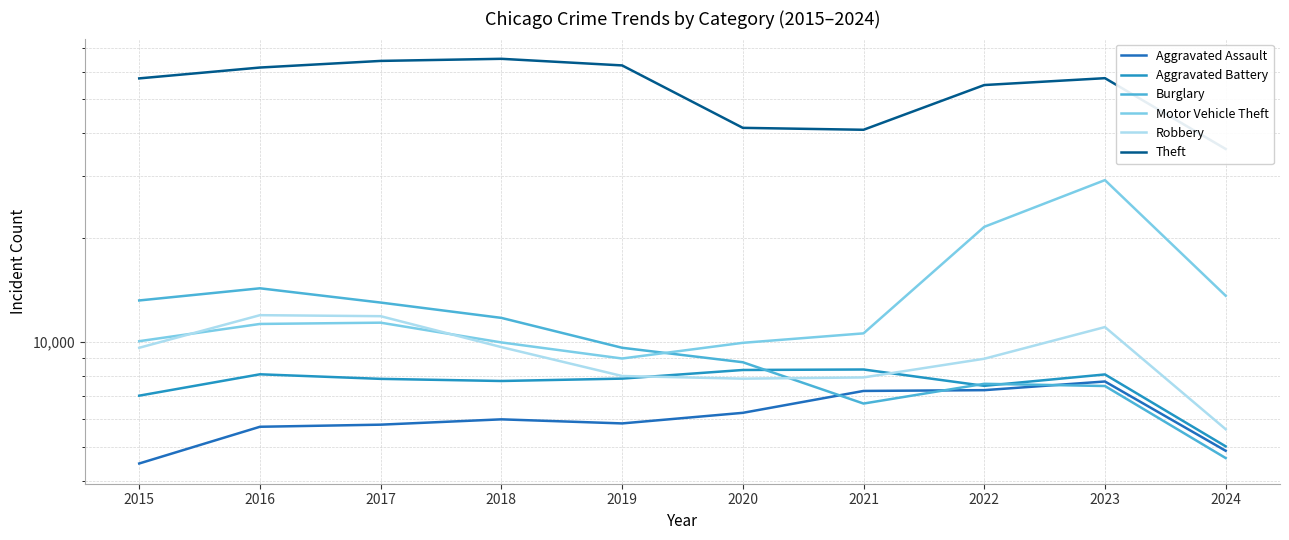

True or false: Aggravated Battery has a value of 13161 at 2017.

False